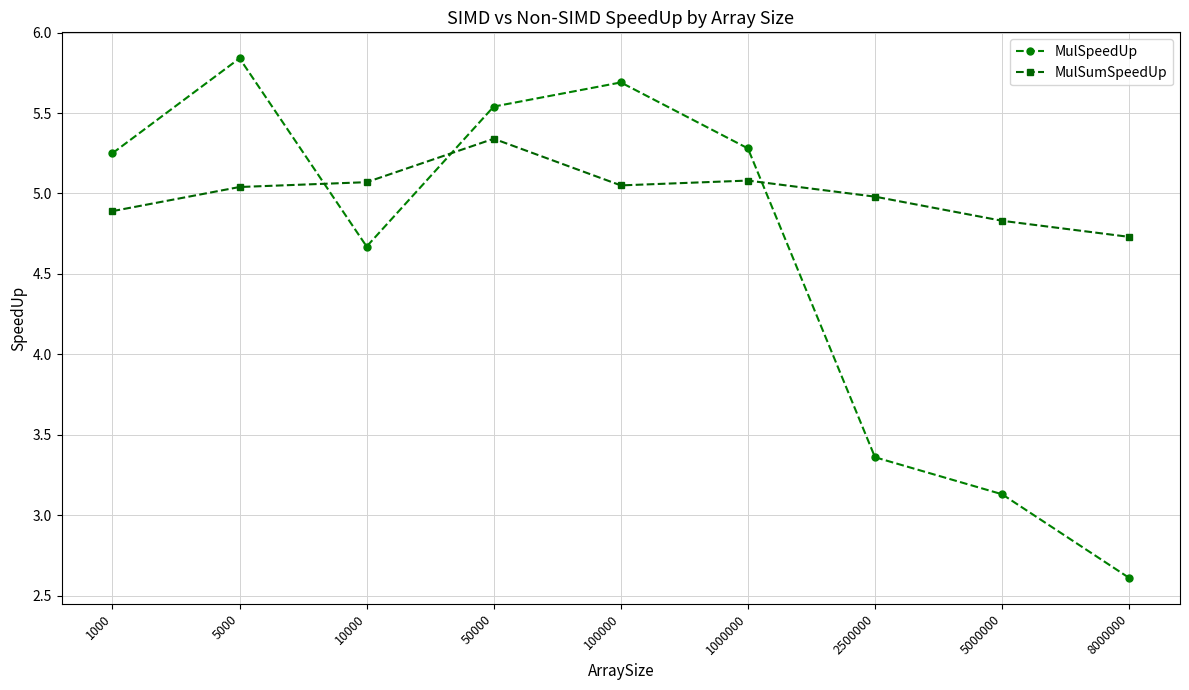

What is the approximate value of MulSumSpeedUp at 1000?

4.9